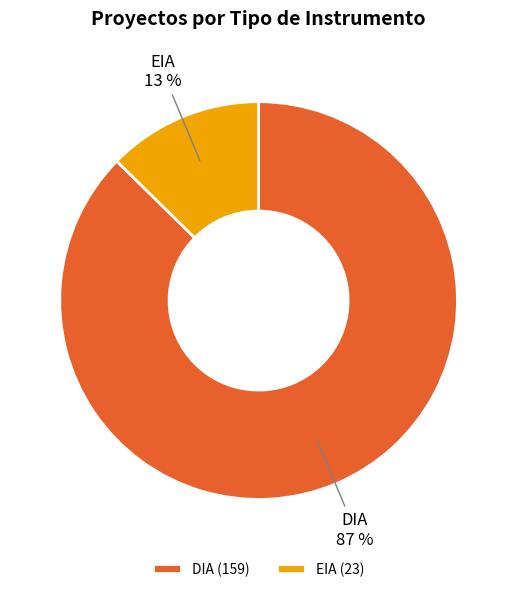

What percentage is the DIA slice, to the nearest percent?

87%